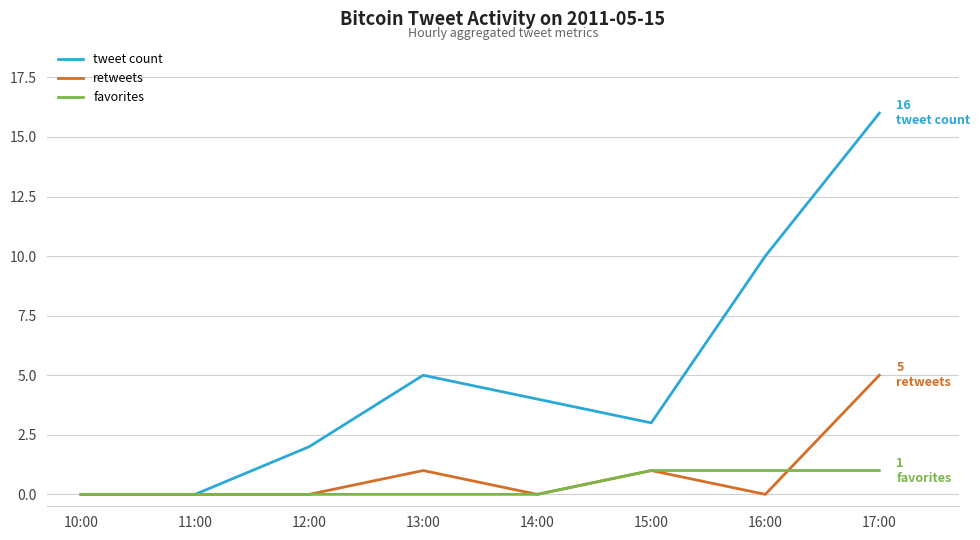

What is the maximum value shown in the chart?

16